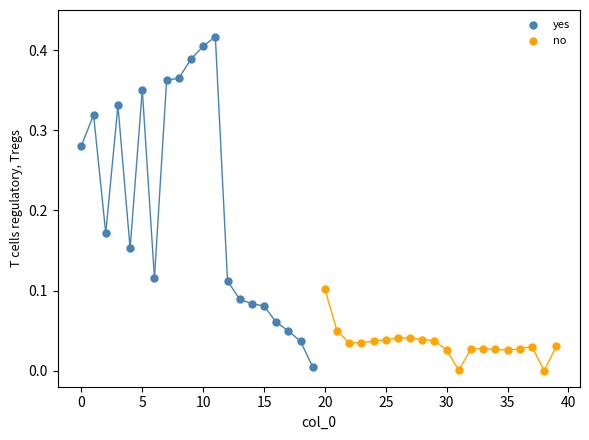

Which series has the widest spread of Y values?

yes